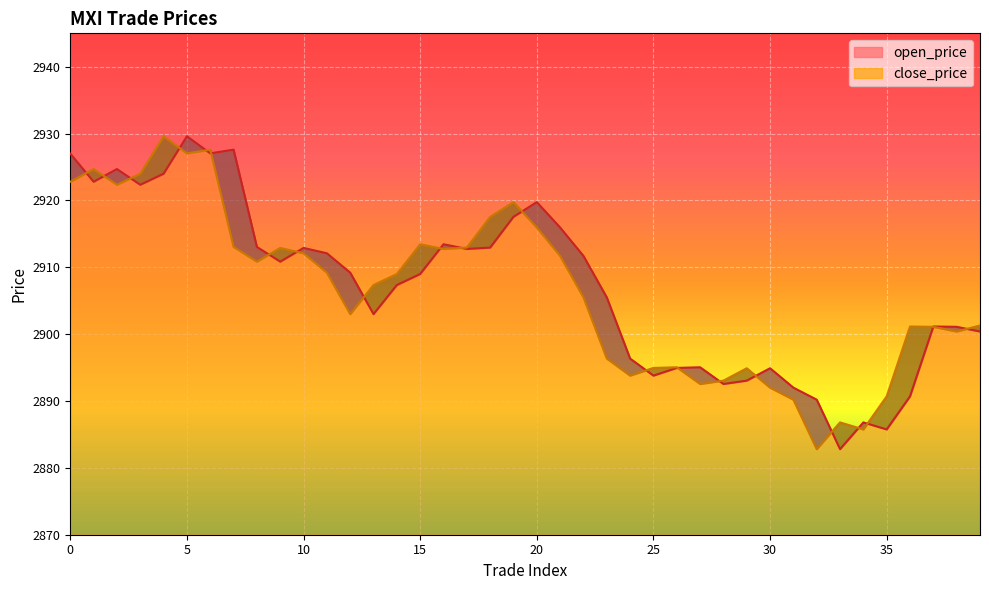

What is the value of the open_price point at the 18th from the left?

2912.8